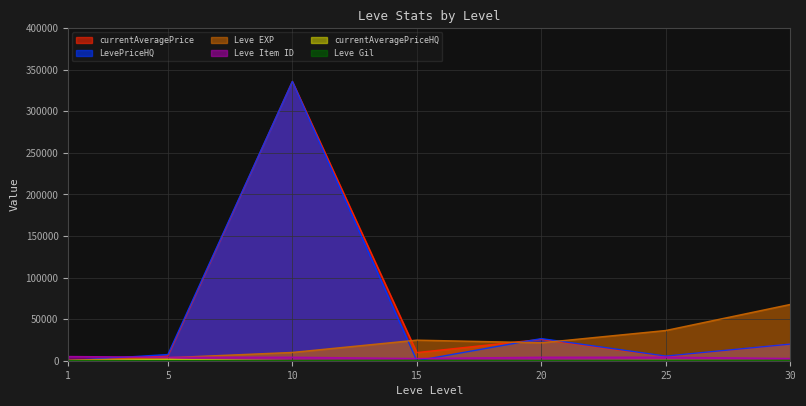

Where is the first local minimum for Leve Gil?

20